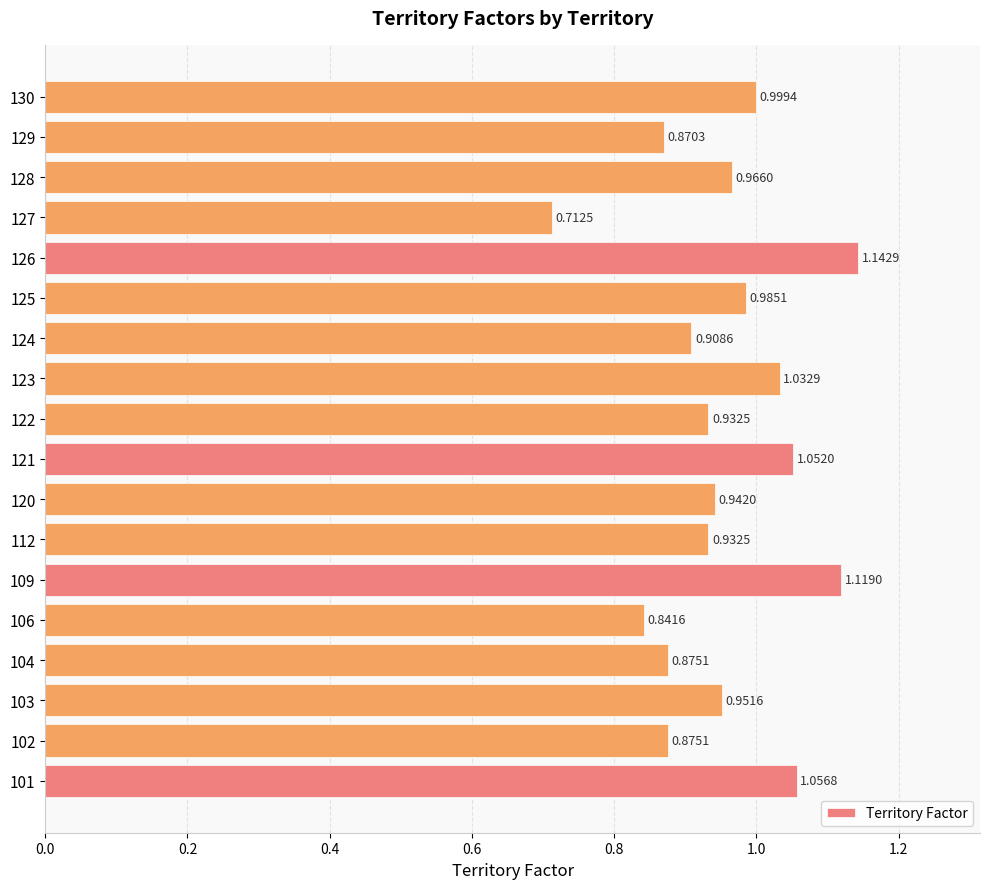

At which category does the chart reach its minimum across all series?

127